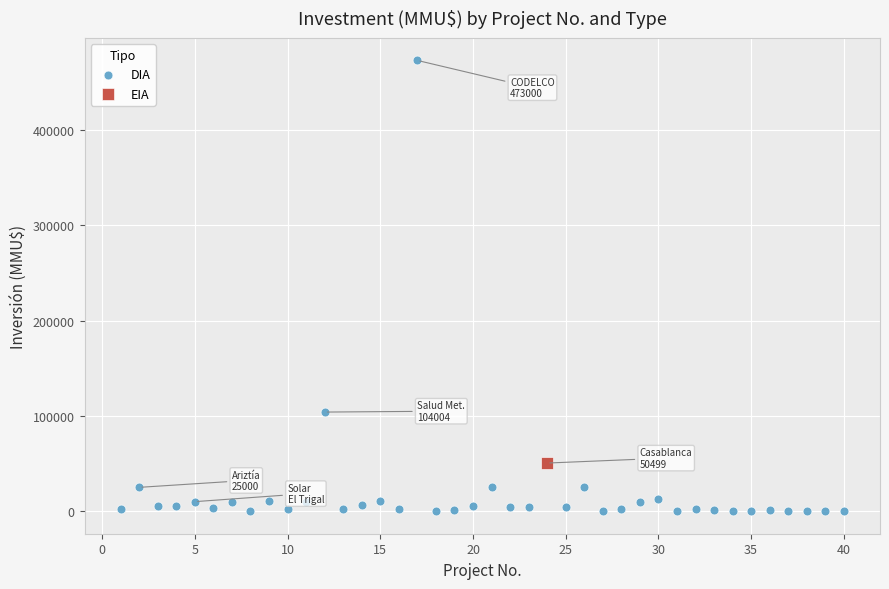

What are all the series names shown in the legend?

DIA, EIA